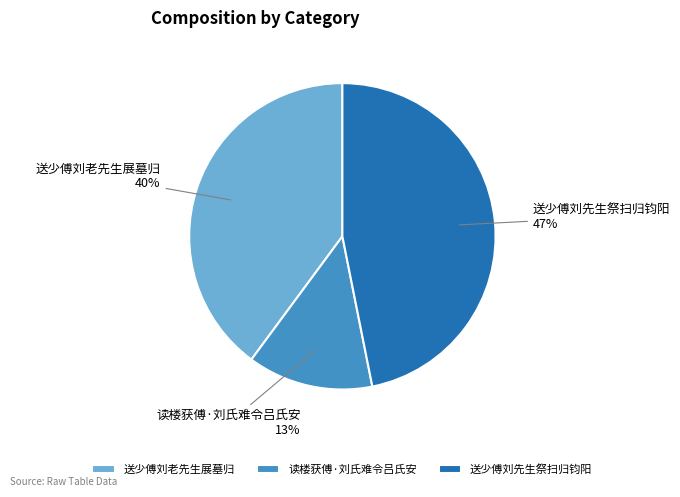

Which has a higher value, 读楼获傅·刘氏难令吕氏安 or 送少傅刘先生祭扫归钧阳?

送少傅刘先生祭扫归钧阳